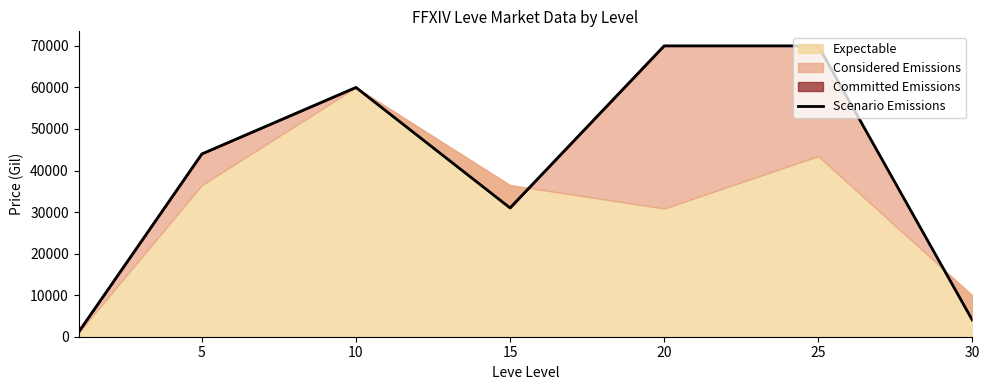

The value at 5 is 44000.0. True or false?

True